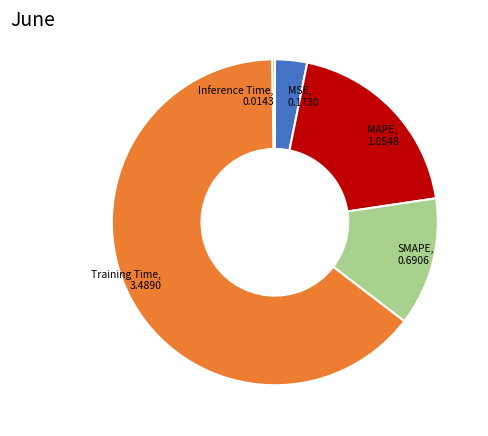

What is the majority slice?

Training Time